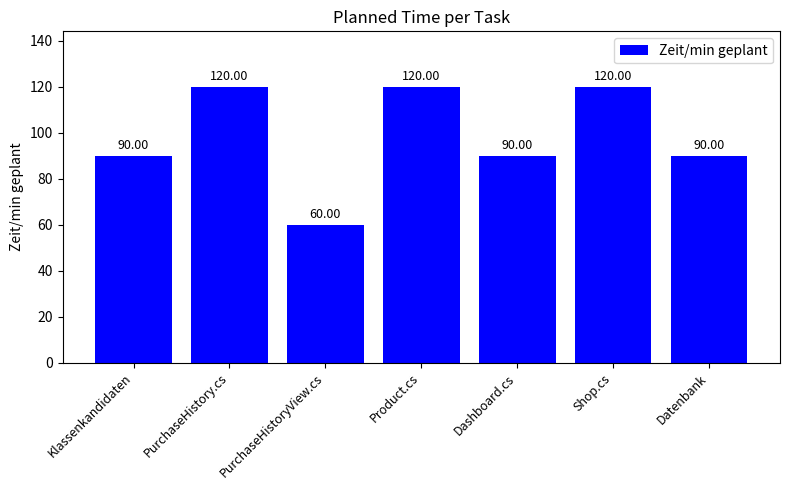

Is it true that the value at PurchaseHistory.cs is 120?

True